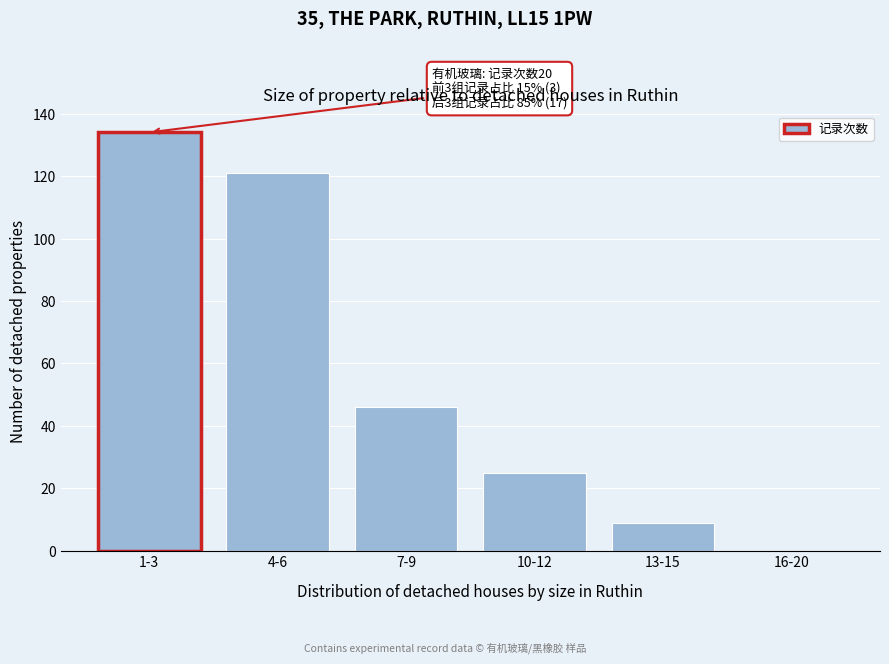

Reading right to left, what are all the values shown in this chart?

16-20=0	13-15=9	10-12=25	7-9=46	4-6=121	1-3=134